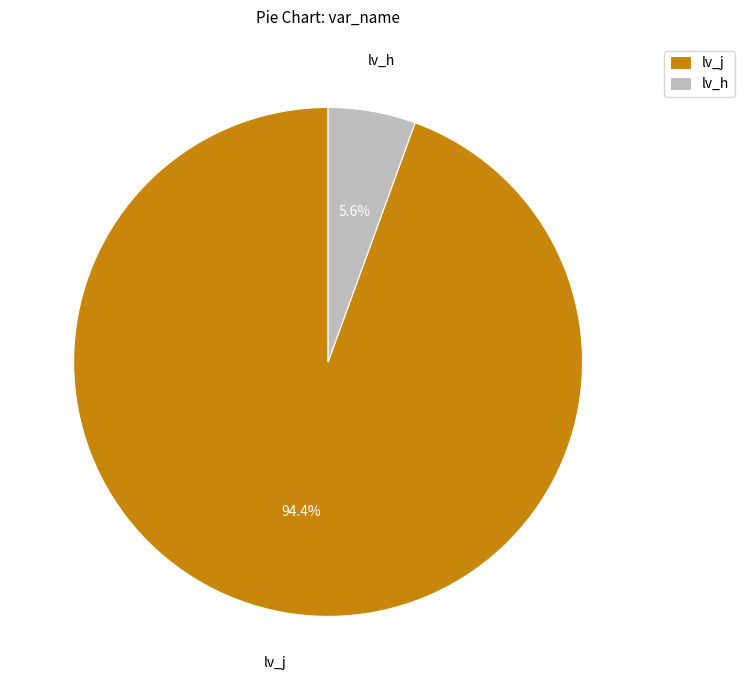

Which slice is the smallest?

lv_h